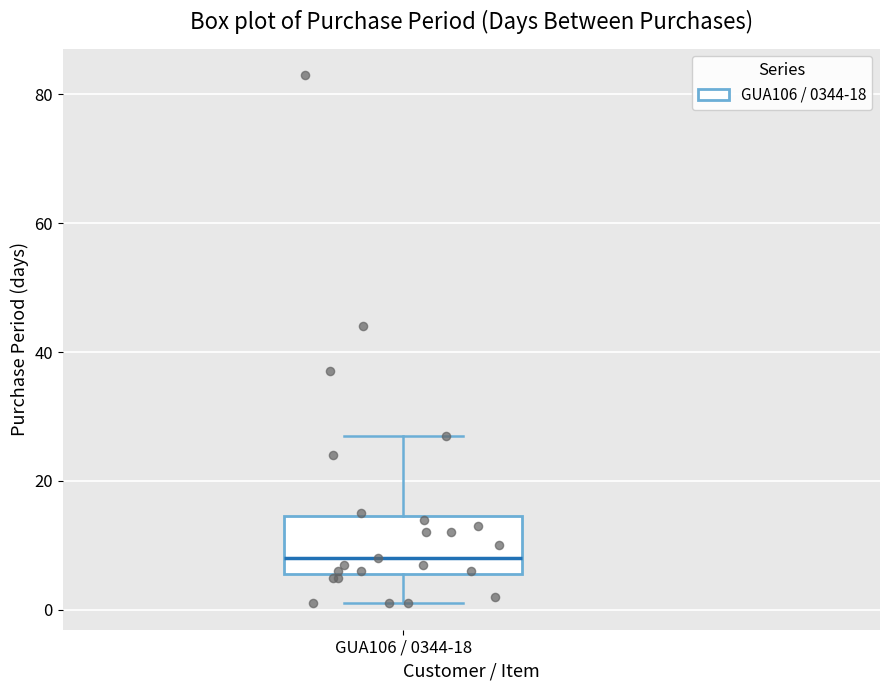

Where does the lower whisker of the box for GUA106 / 0344-18 end on the y-axis? The values are not printed on the chart, so give them approximately, as read against the axis.

2